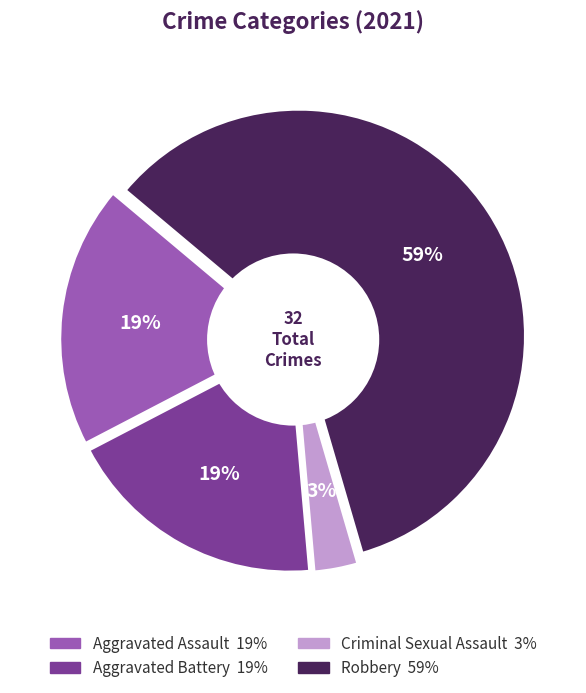

Approximately how many times larger is the value at Robbery compared to Aggravated Battery?

3.2